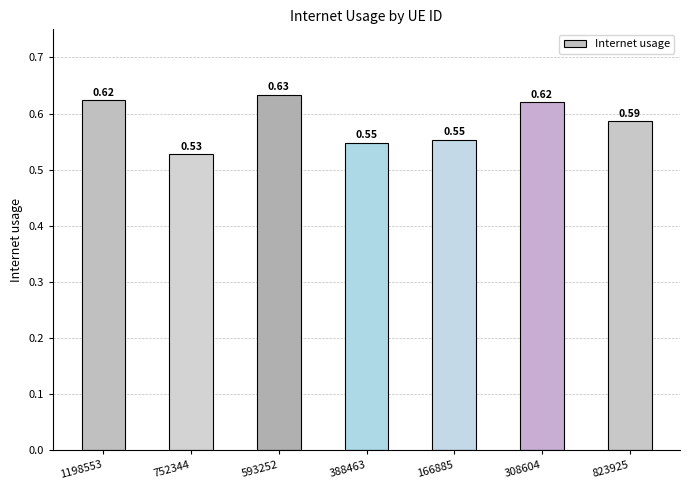

Are the bars horizontal?

No